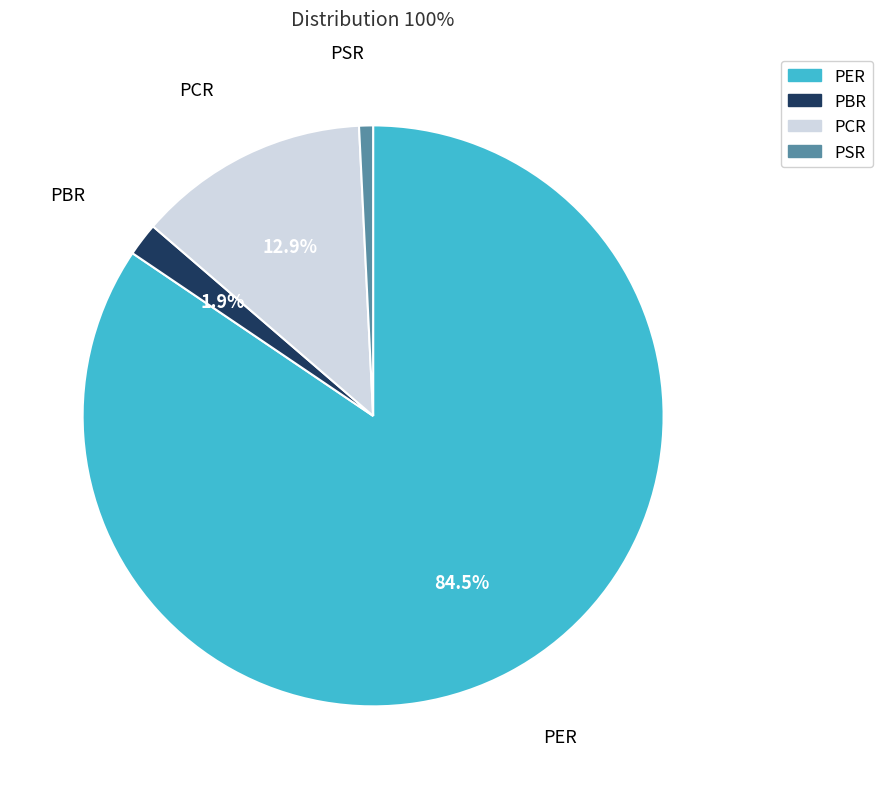

What percentage is NOT represented by PCR?

87.1%